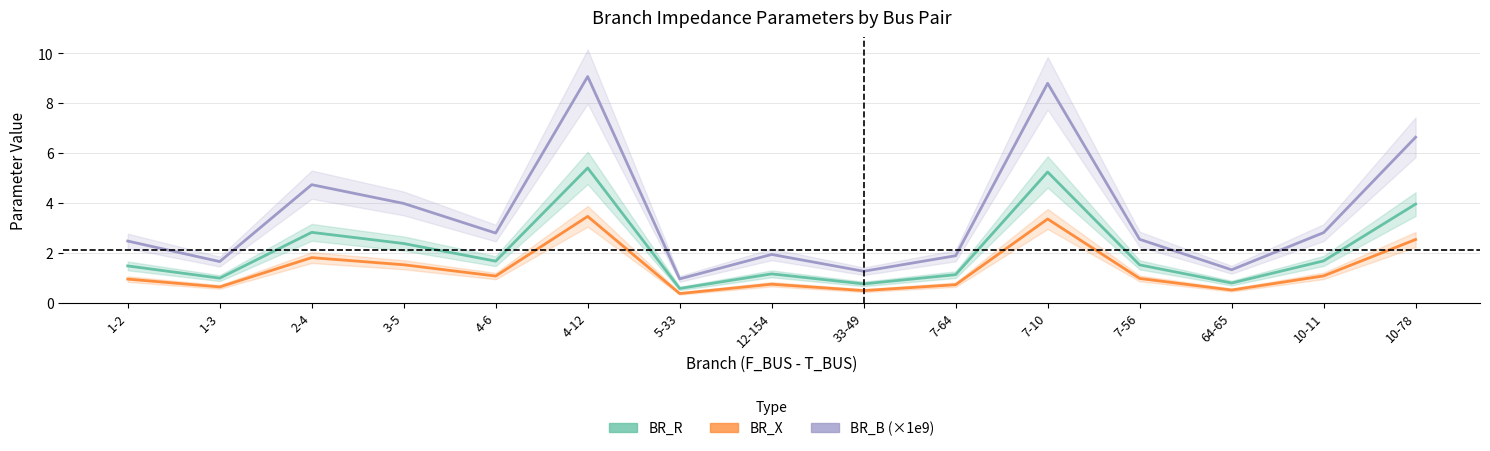

What is the spread (max minus min) of values at 10-78?

4.1